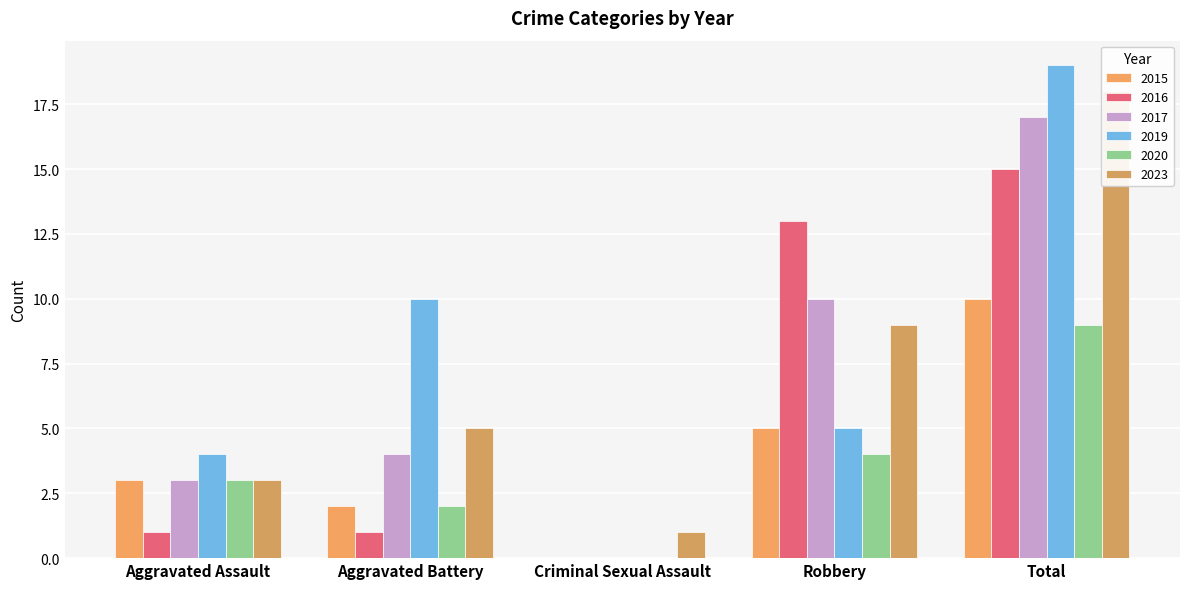

What is the total value across all series at Robbery?

46